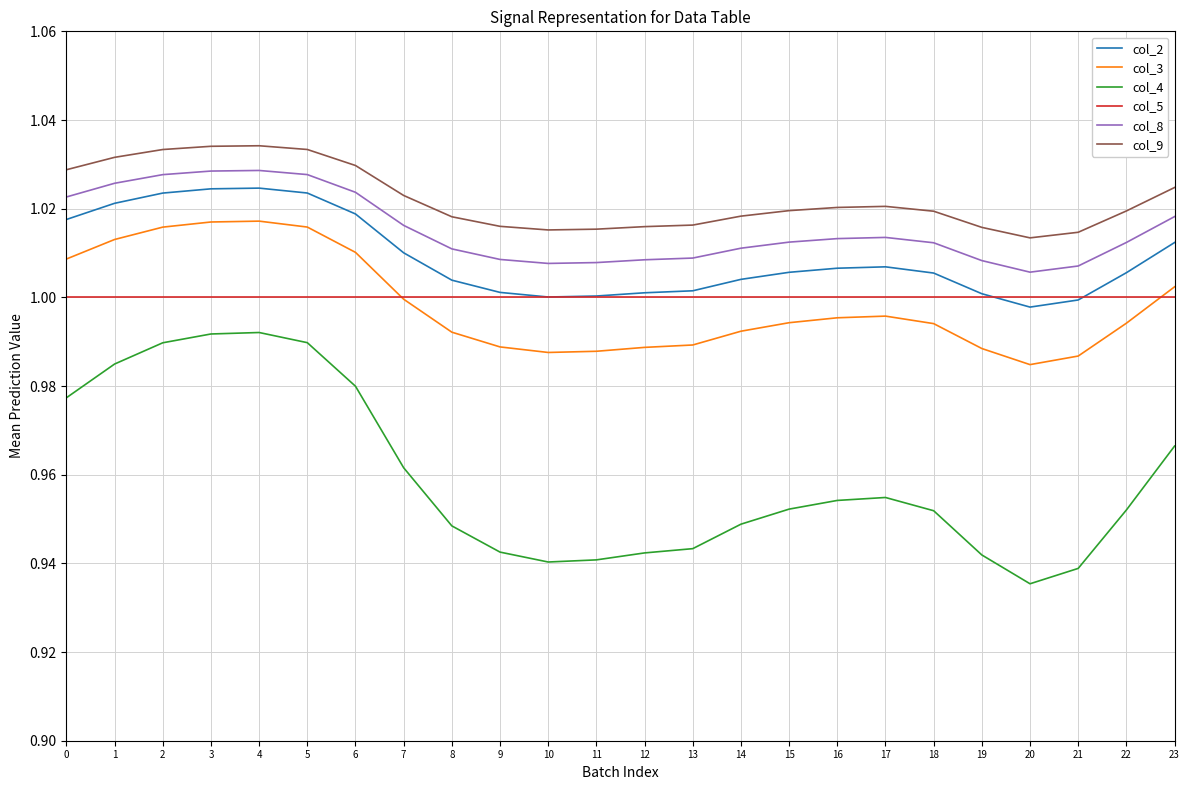

At how many categories does at least one series exceed 0?

24